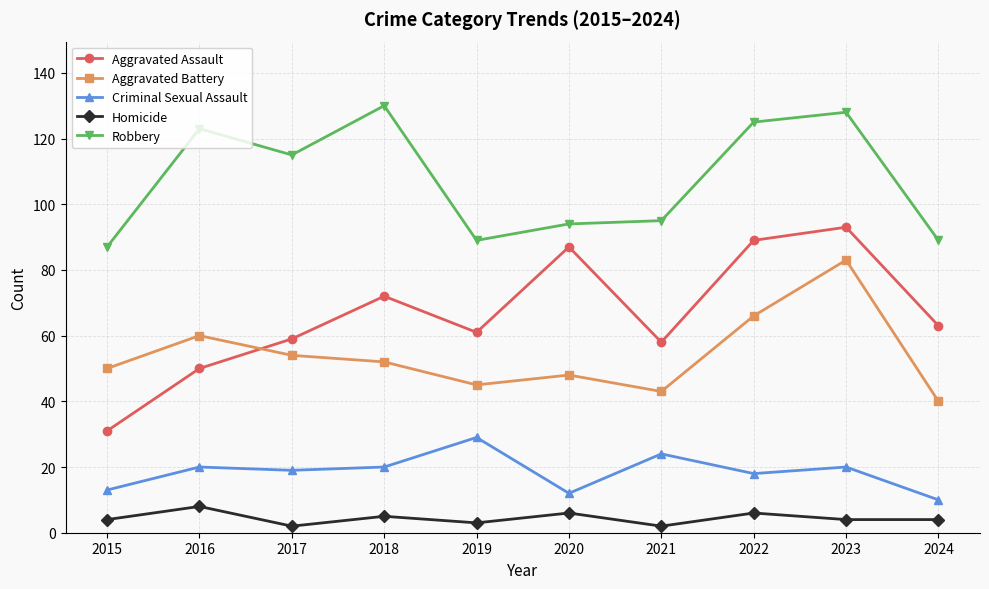

Count the number of categories in the chart.

10